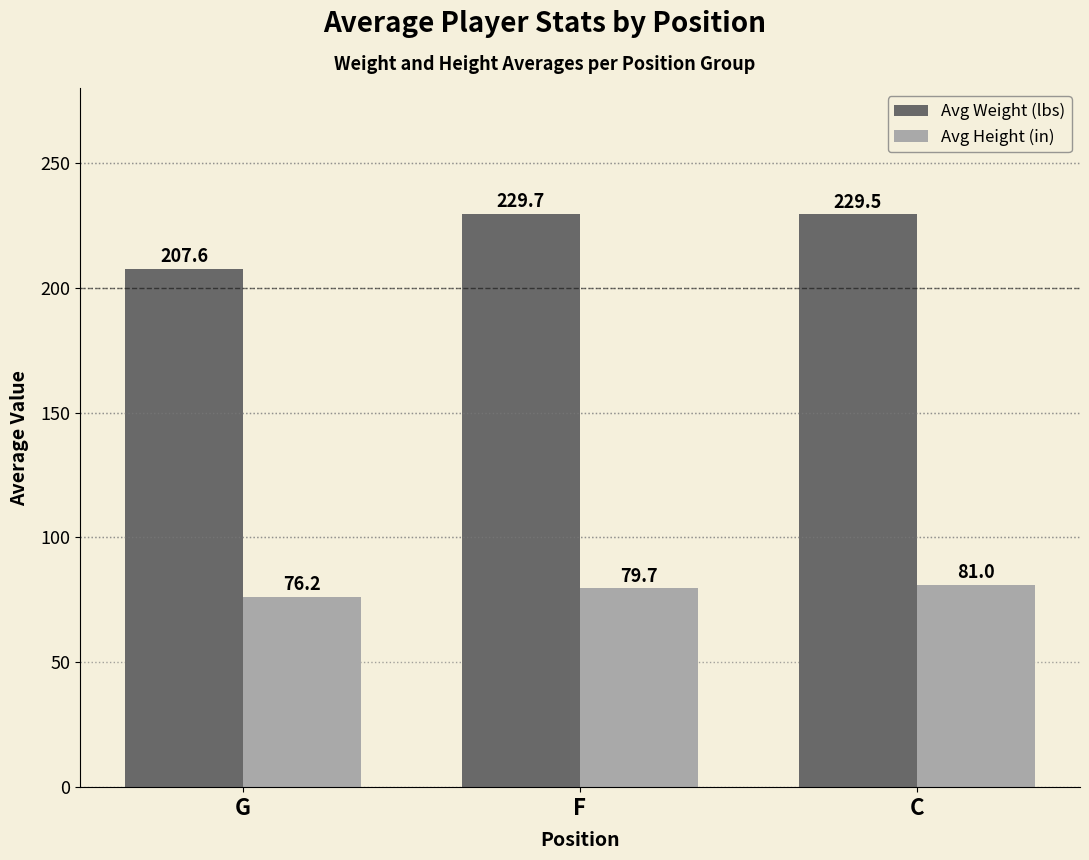

True or false: Avg Height (in) has a value of 81.0 at C.

True